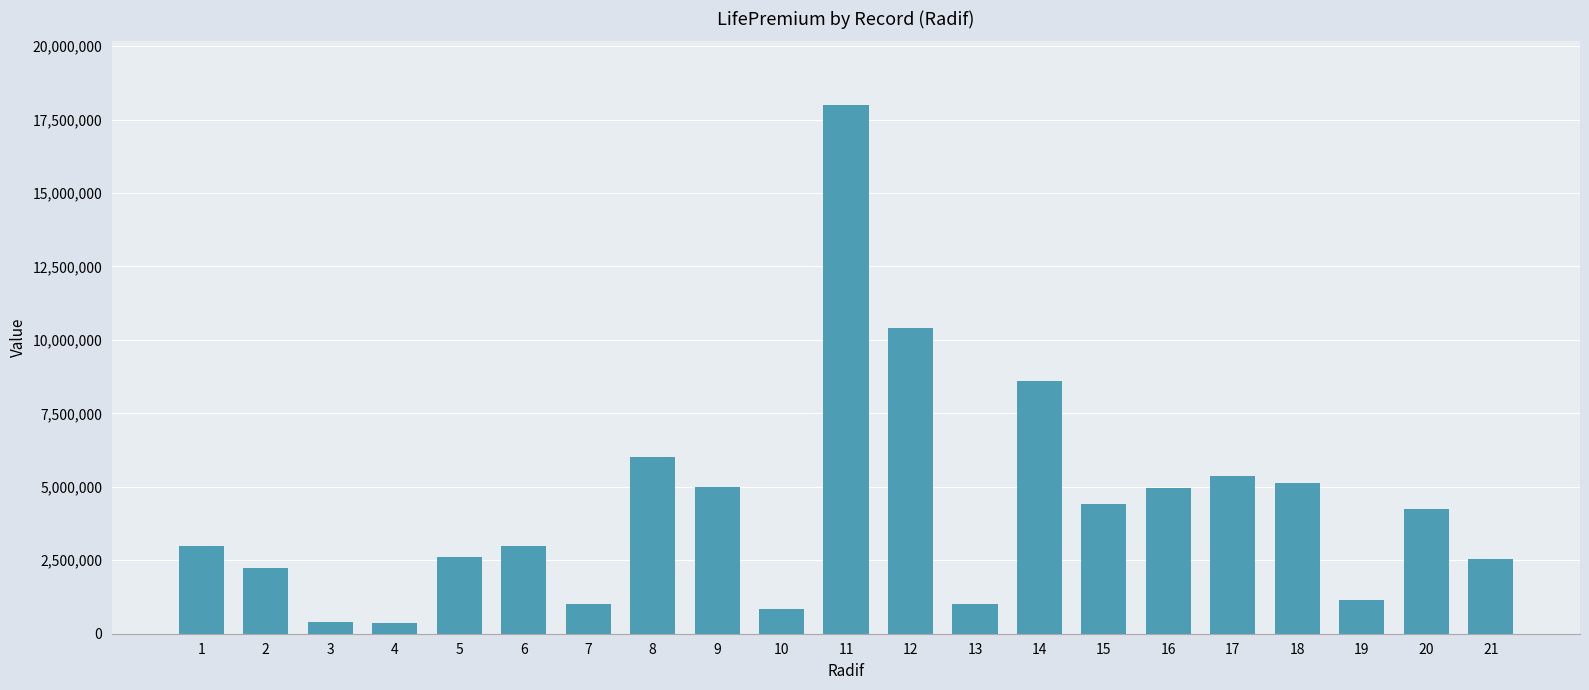

How many bars are there in total?

21